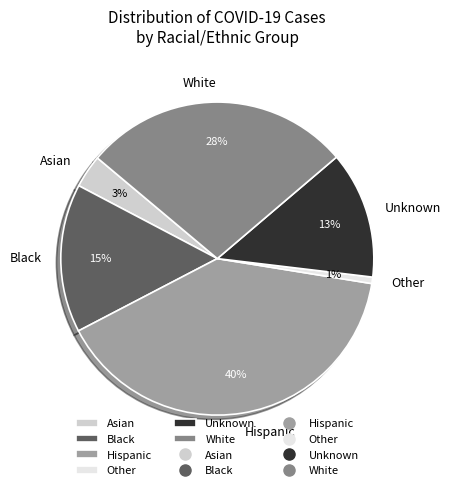

What percentage is the Asian slice, to the nearest percent?

3%